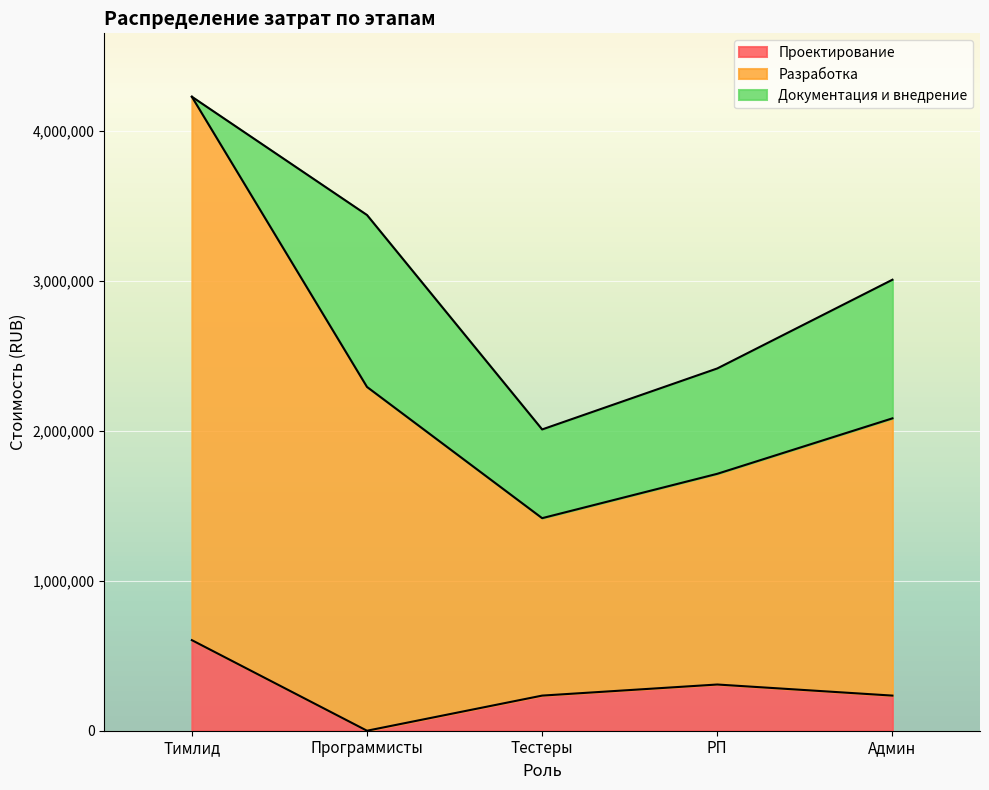

How many Проектирование values are between 234080 and 308000?

3